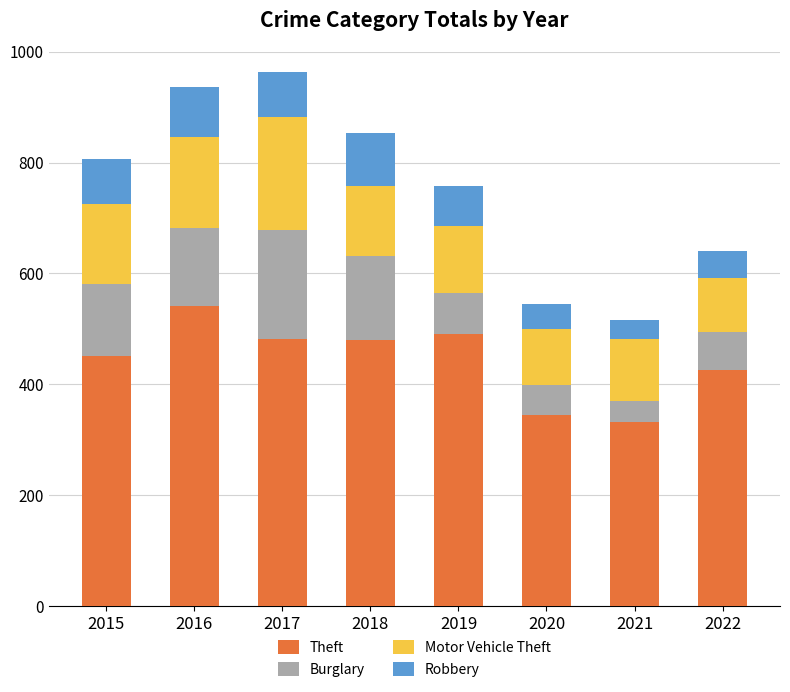

What is the total value across all series at 2020?

544